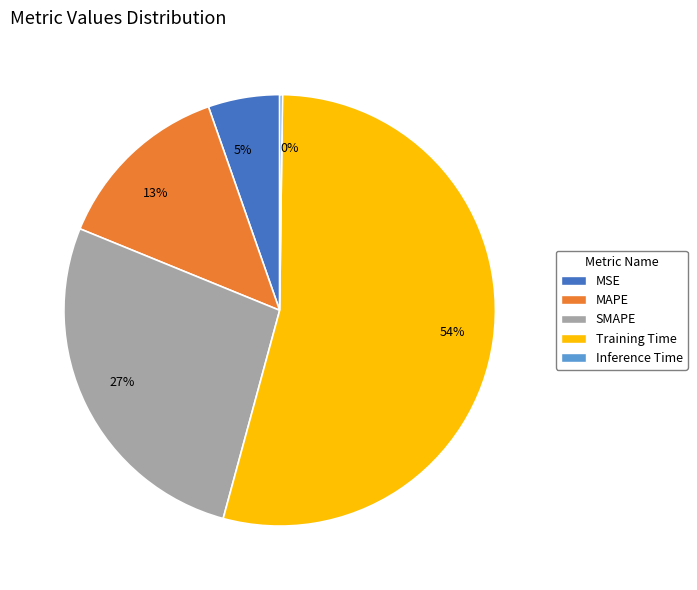

Is there a majority slice in this chart?

Yes